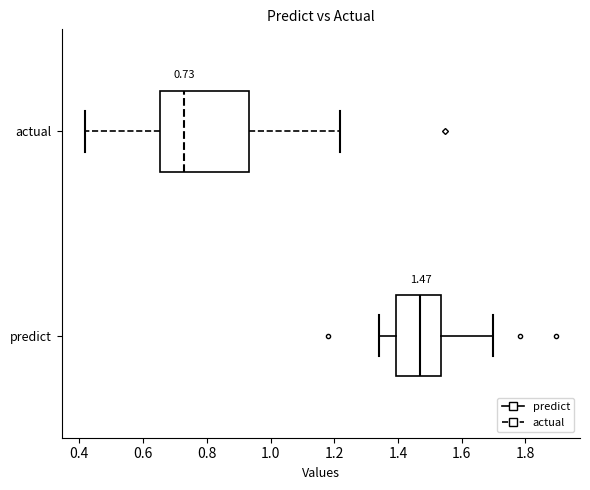

Comparing the boxes themselves (not the whiskers), which one is the widest?

actual